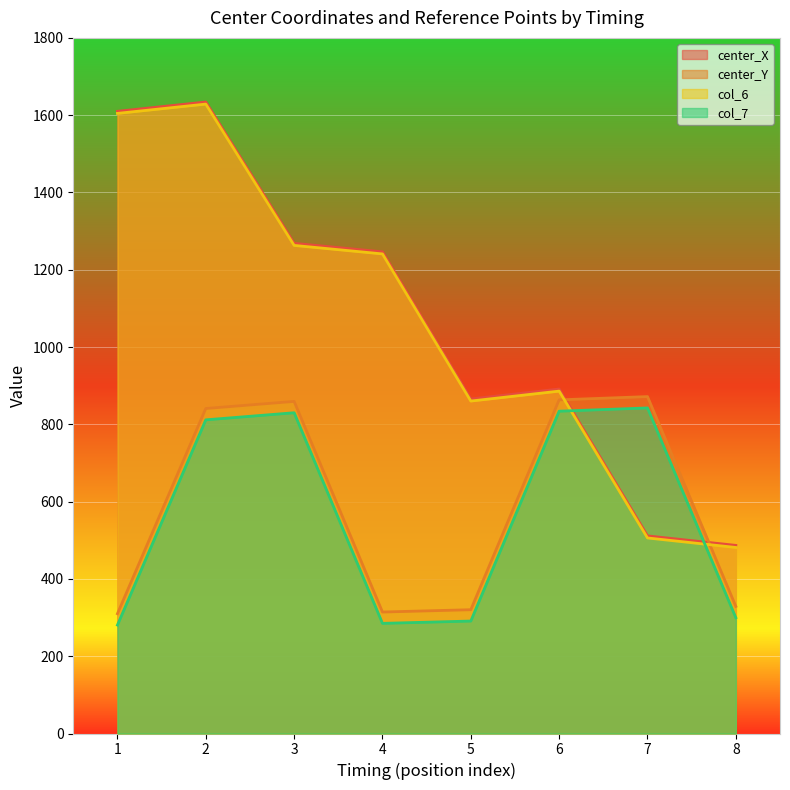

Rank the categories by col_7 value from highest to lowest.

7, 6, 3, 2, 8, 5, 4, 1